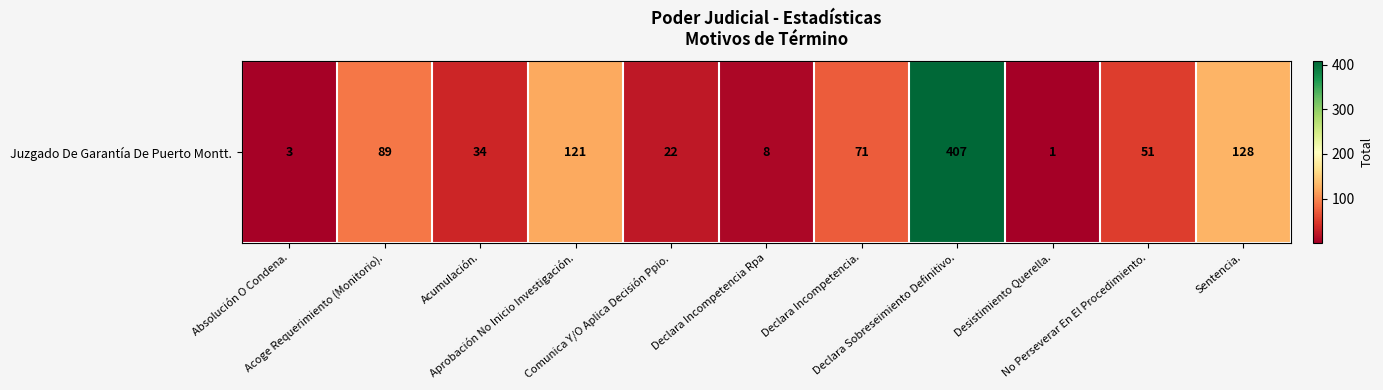

How many values exceed 51?

5